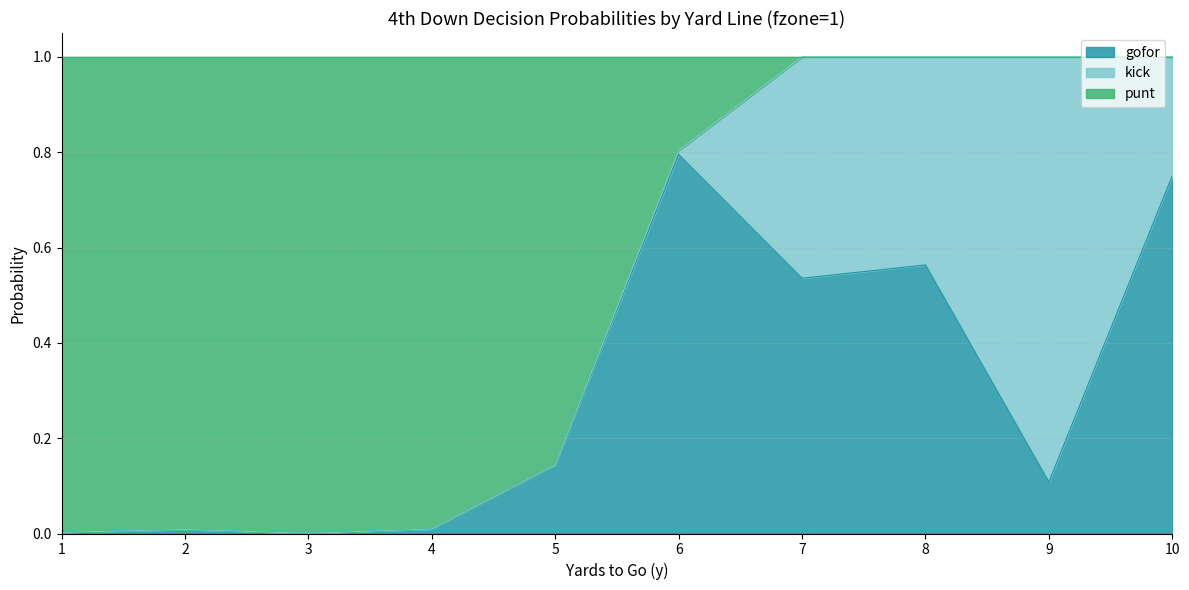

Which series changed the most between 4 and 5?

gofor